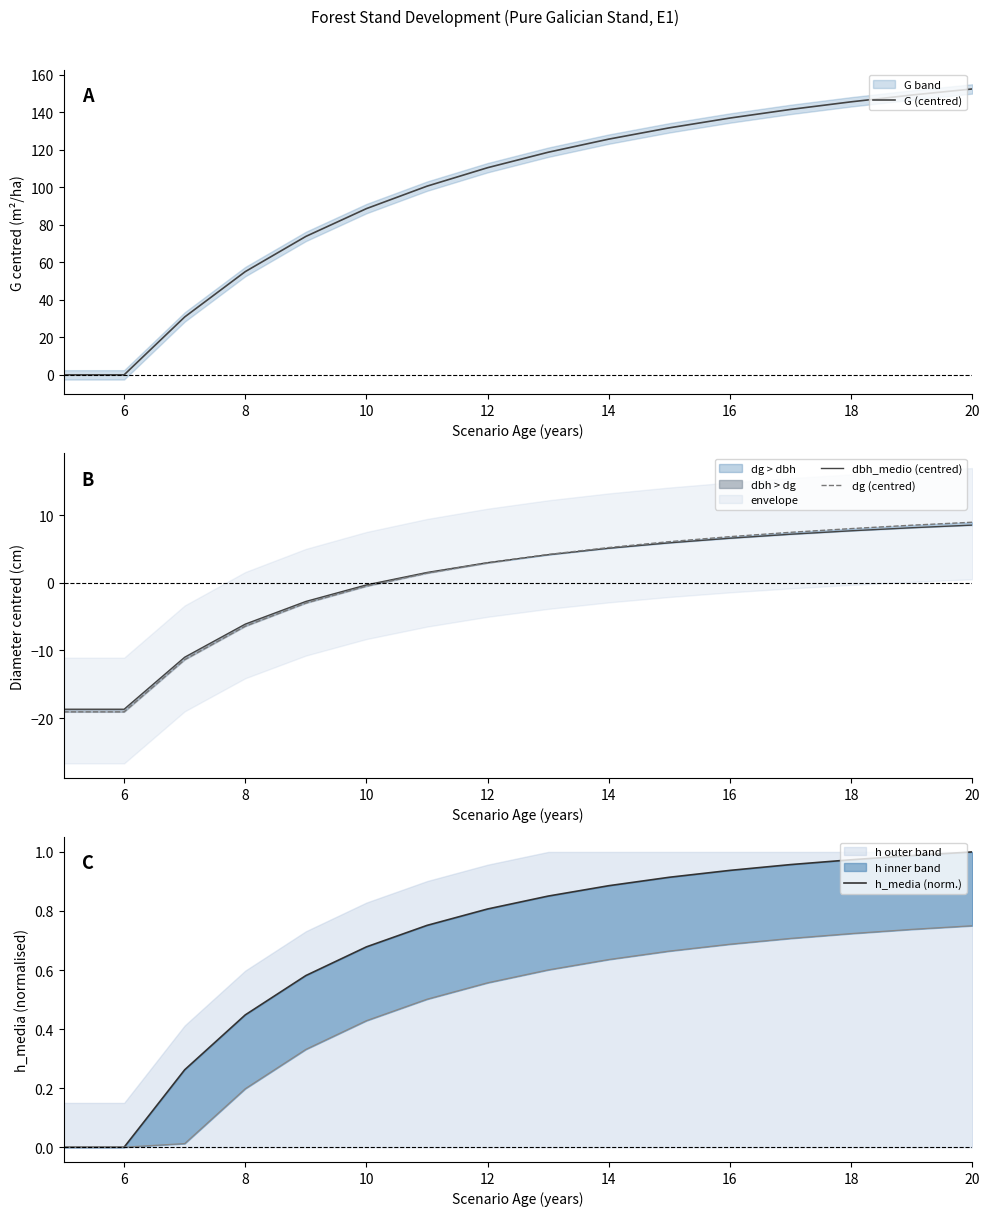

What is the lowest value of the dbh_medio (centred) series?

-18.7